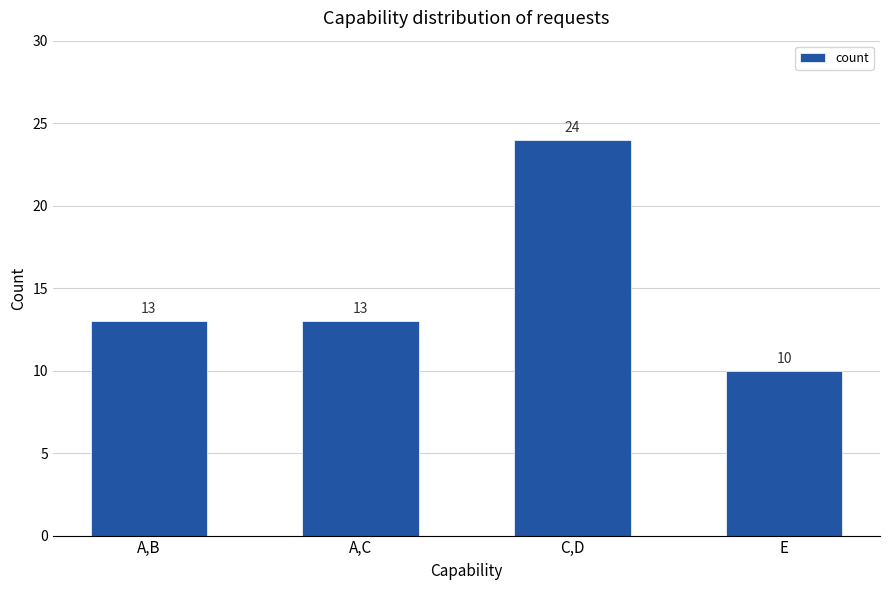

What is the average value?

15